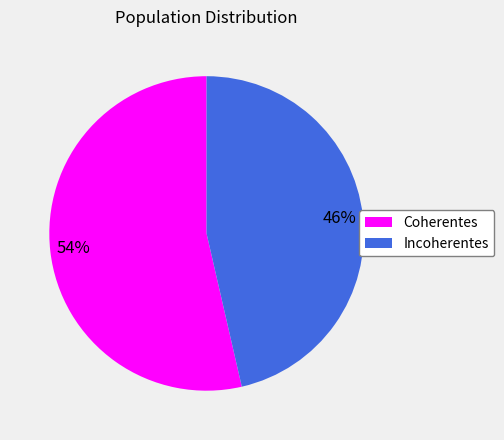

What percentage is the Incoherentes slice, to the nearest percent?

46%